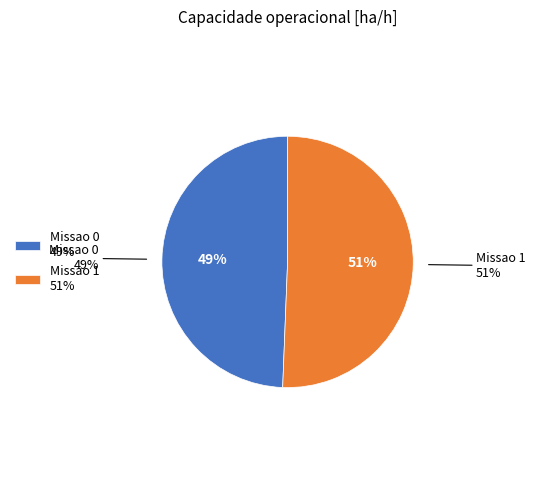

What percentage is the Missao 1 slice, to the nearest percent?

51%